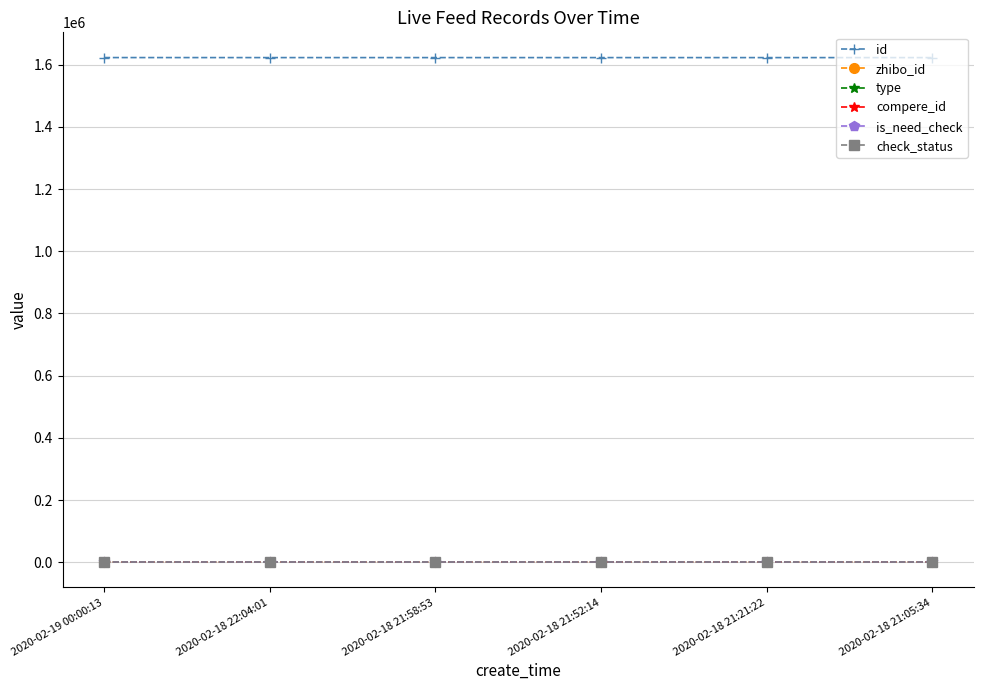

Reading left to right, what are all the values shown in this chart?

id: 2020-02-19 00:00:13=1622604	2020-02-18 22:04:01=1622511	2020-02-18 21:58:53=1622508	2020-02-18 21:52:14=1622504	2020-02-18 21:21:22=1622492	2020-02-18 21:05:34=1622483
zhibo_id: 2020-02-19 00:00:13=152	2020-02-18 22:04:01=152	2020-02-18 21:58:53=152	2020-02-18 21:52:14=152	2020-02-18 21:21:22=152	2020-02-18 21:05:34=152
type: 2020-02-19 00:00:13=0	2020-02-18 22:04:01=0	2020-02-18 21:58:53=0	2020-02-18 21:52:14=0	2020-02-18 21:21:22=0	2020-02-18 21:05:34=0
compere_id: 2020-02-19 00:00:13=0	2020-02-18 22:04:01=0	2020-02-18 21:58:53=0	2020-02-18 21:52:14=0	2020-02-18 21:21:22=0	2020-02-18 21:05:34=0
is_need_check: 2020-02-19 00:00:13=0	2020-02-18 22:04:01=0	2020-02-18 21:58:53=0	2020-02-18 21:52:14=0	2020-02-18 21:21:22=0	2020-02-18 21:05:34=0
check_status: 2020-02-19 00:00:13=1	2020-02-18 22:04:01=1	2020-02-18 21:58:53=1	2020-02-18 21:52:14=1	2020-02-18 21:21:22=1	2020-02-18 21:05:34=1